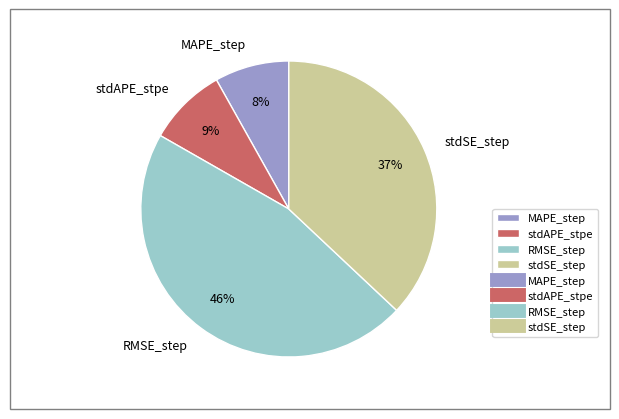

Does RMSE_step represent more than half of the total?

No